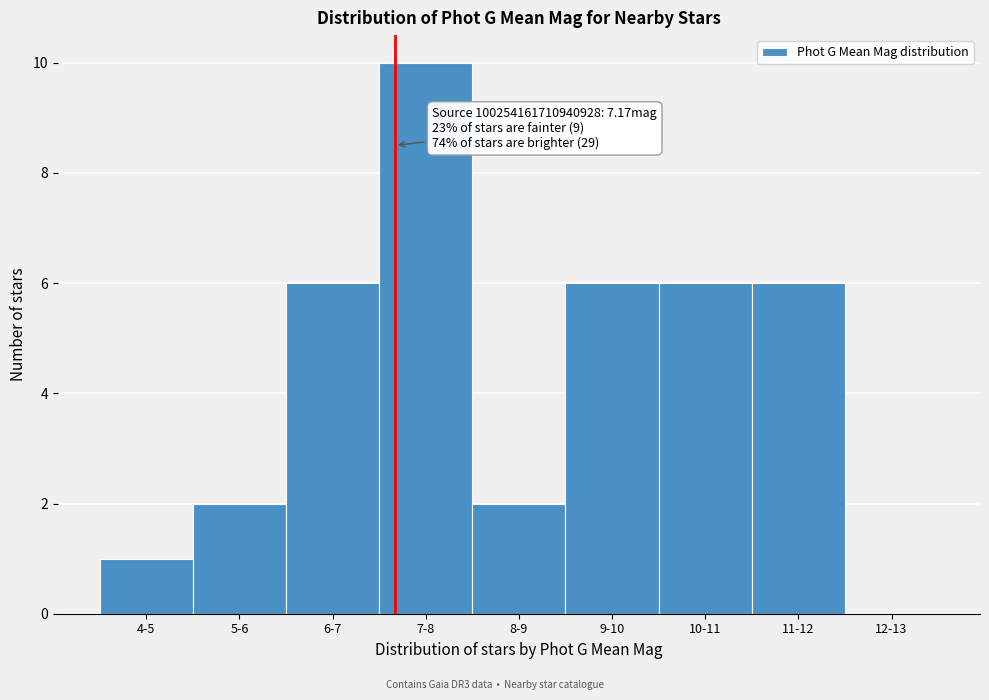

Reading right to left, extract all data points from this chart.

12-13=0	11-12=6	10-11=6	9-10=6	8-9=2	7-8=10	6-7=6	5-6=2	4-5=1